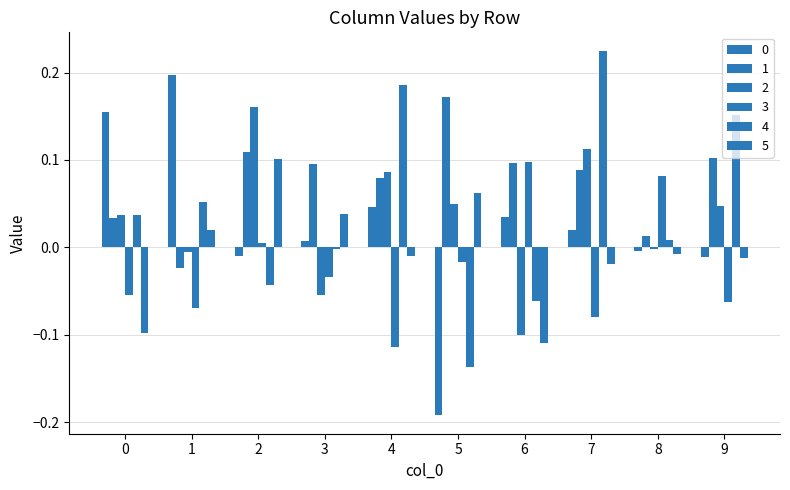

How many negative values does the 0 series have?

4